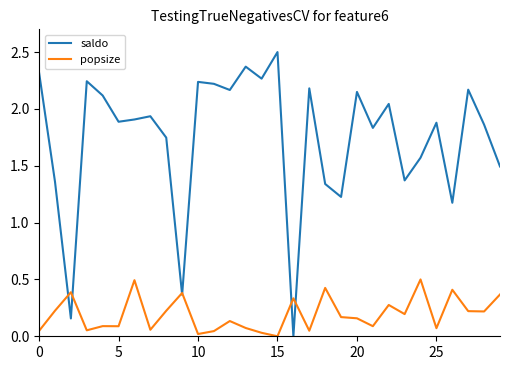

Rank the series by their average value, from lowest to highest.

popsize, saldo